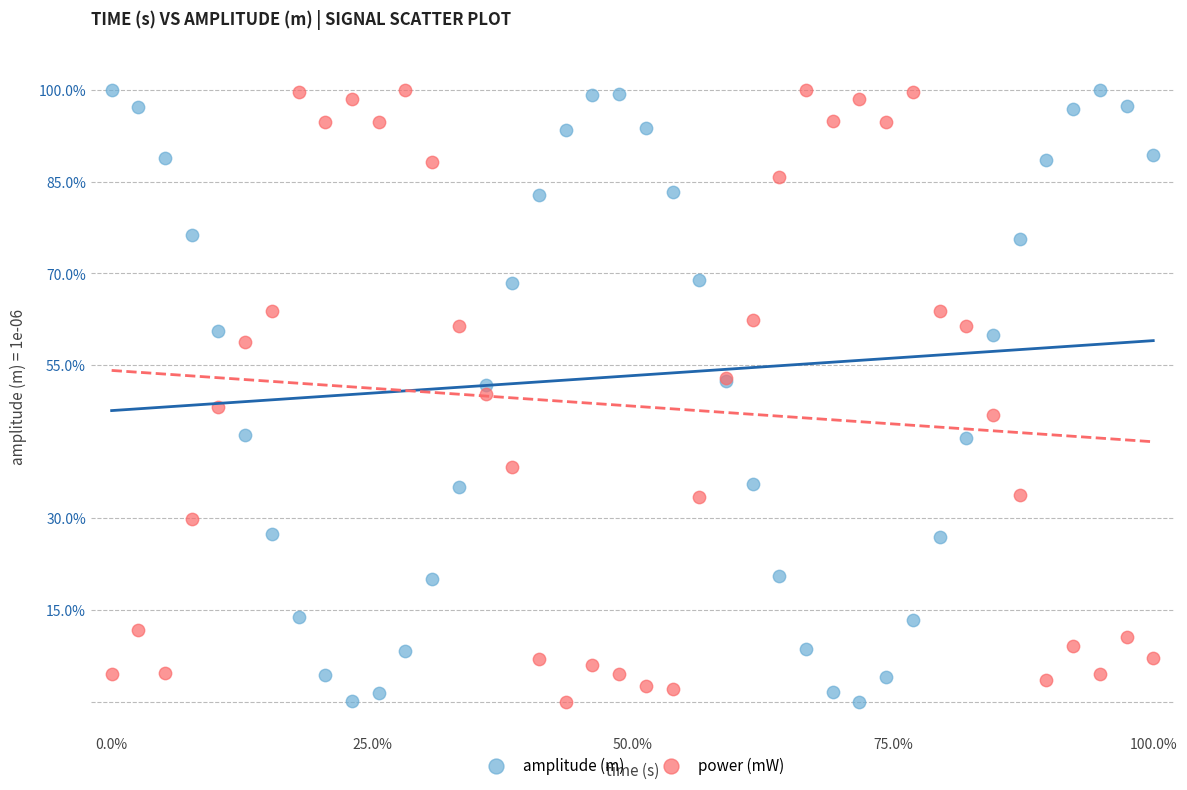

What is the X range (max minus min) for the scatter plot?

100.0